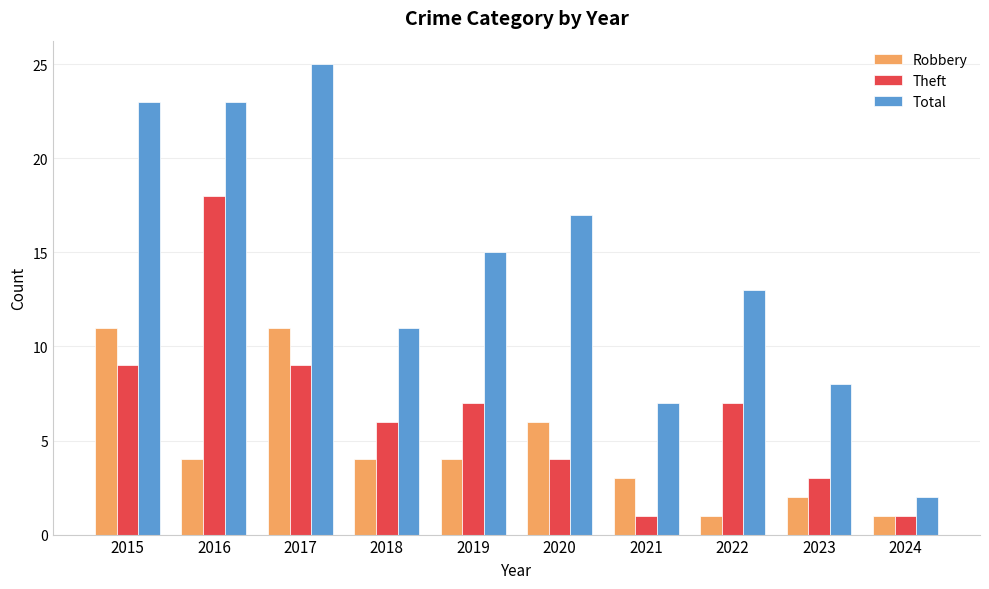

Which series has the widest spread of values?

Total